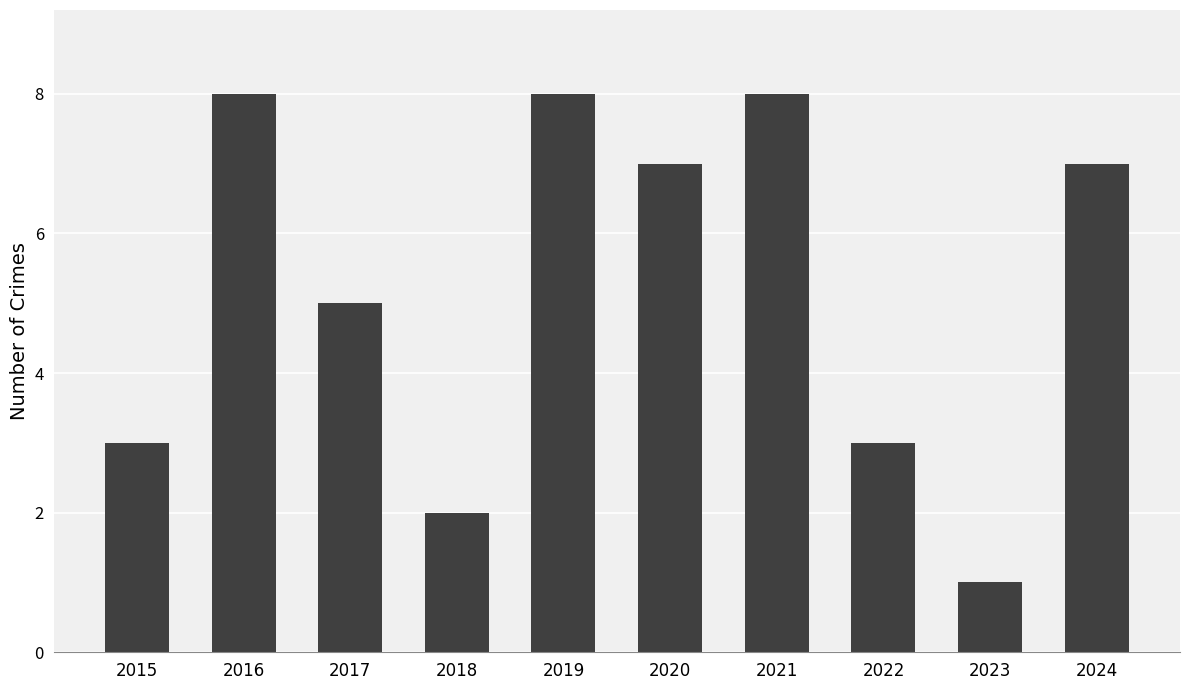

Count the values in the range 3 to 8.

8